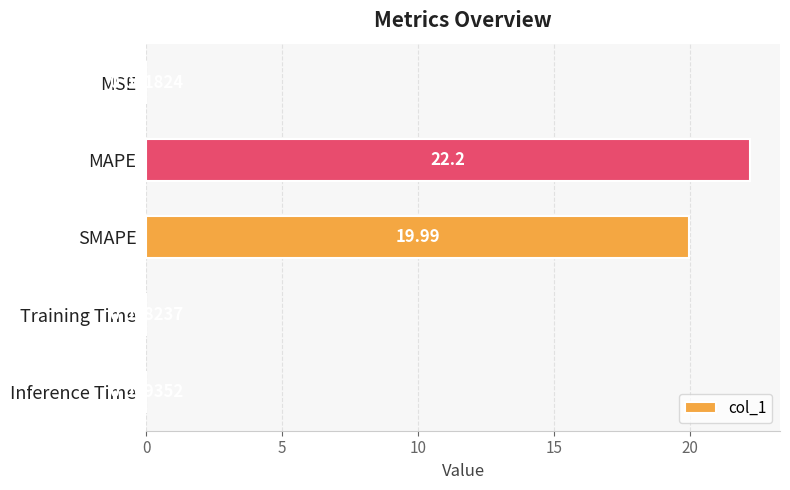

What is the greatest value displayed?

22.2